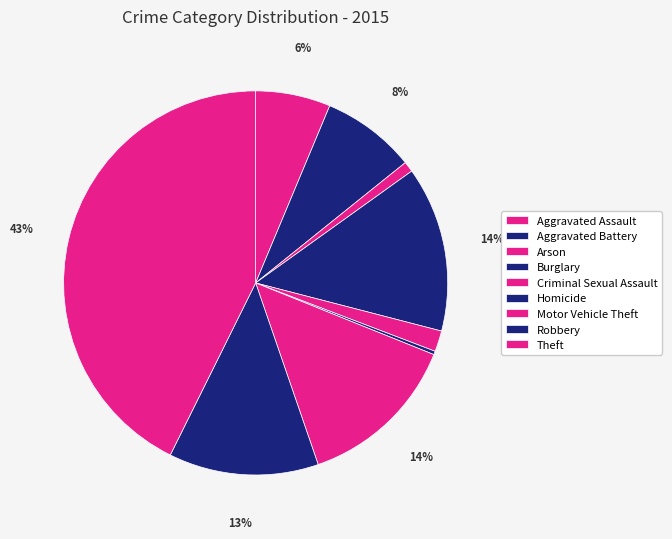

What is the ratio of the value at Theft to the value at Motor Vehicle Theft?

3.1